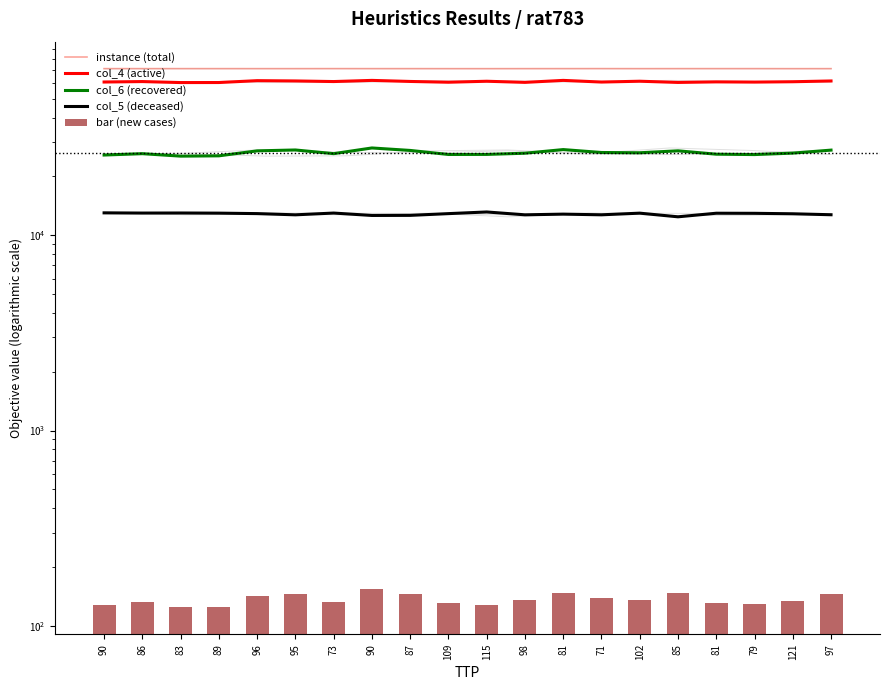

What are all the series names shown in the legend?

instance (total), col_4 (active), col_6 (recovered), col_5 (deceased), bar (new cases)